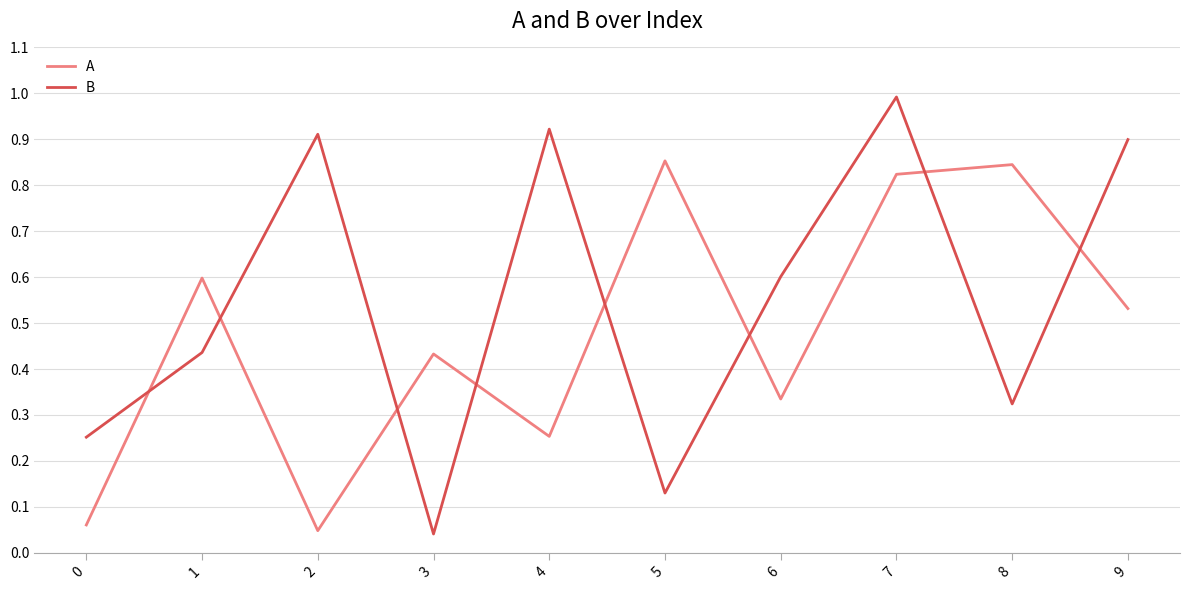

Where is the first local maximum for A?

1